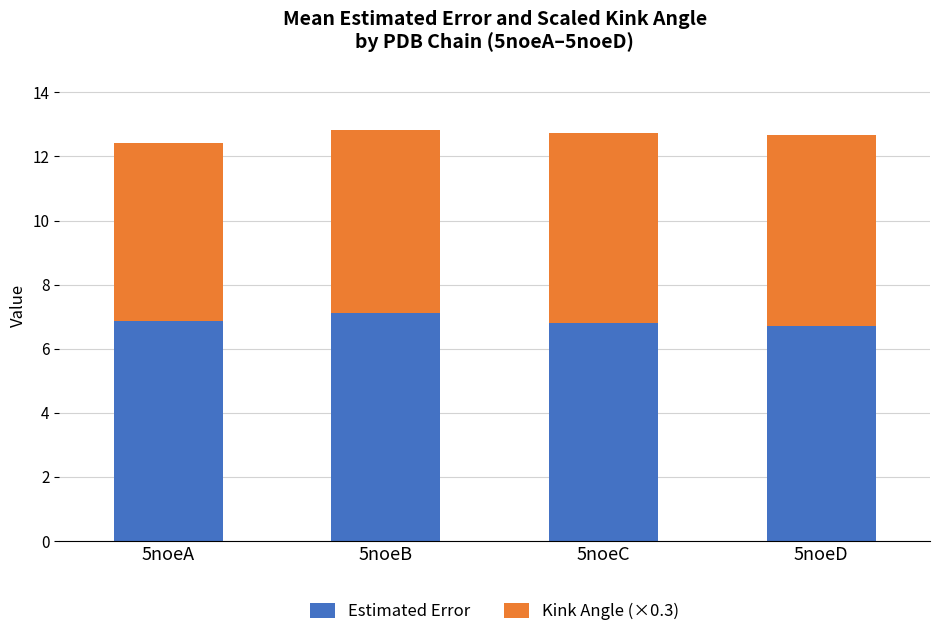

Are the bars horizontal?

No